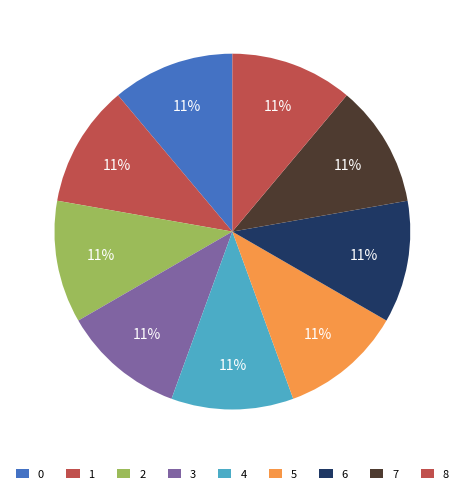

Do 1 and 4 together represent more than half of the pie?

No